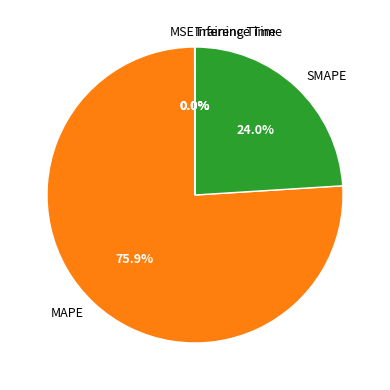

Which slice is the largest?

MAPE